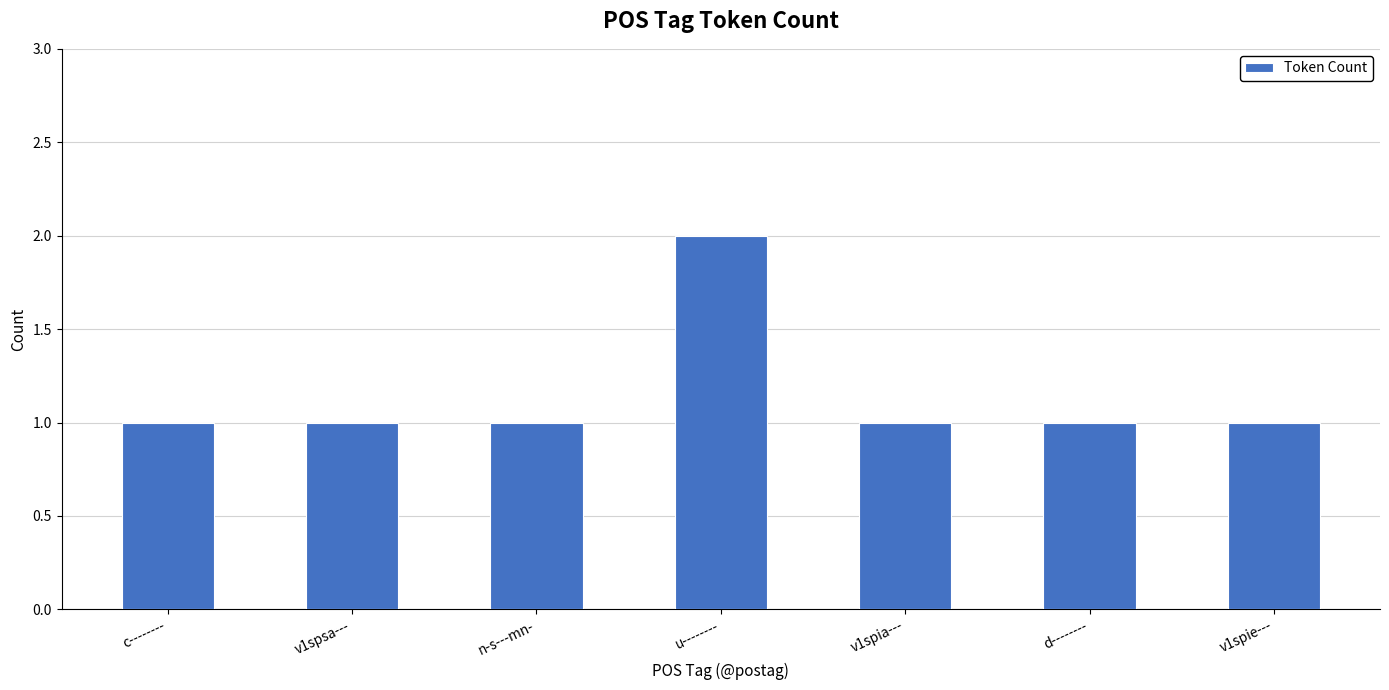

Approximately how many times larger is the value at d-------- compared to n-s---mn-?

1.0